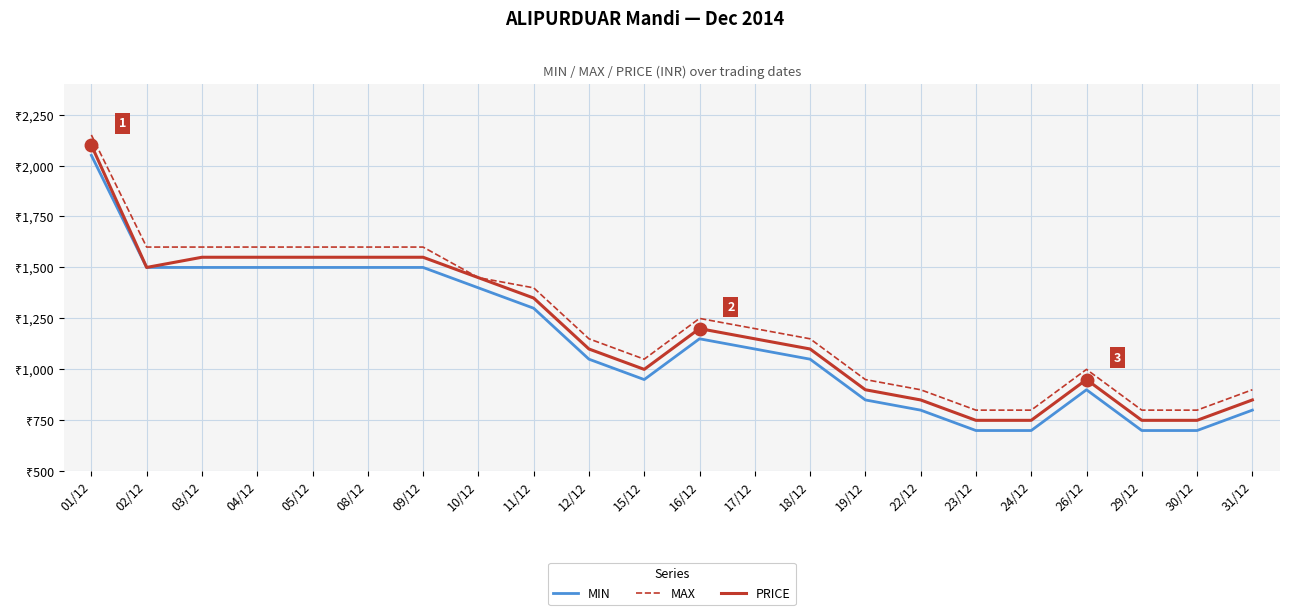

What is the label of the 12th point from the right?

15/12